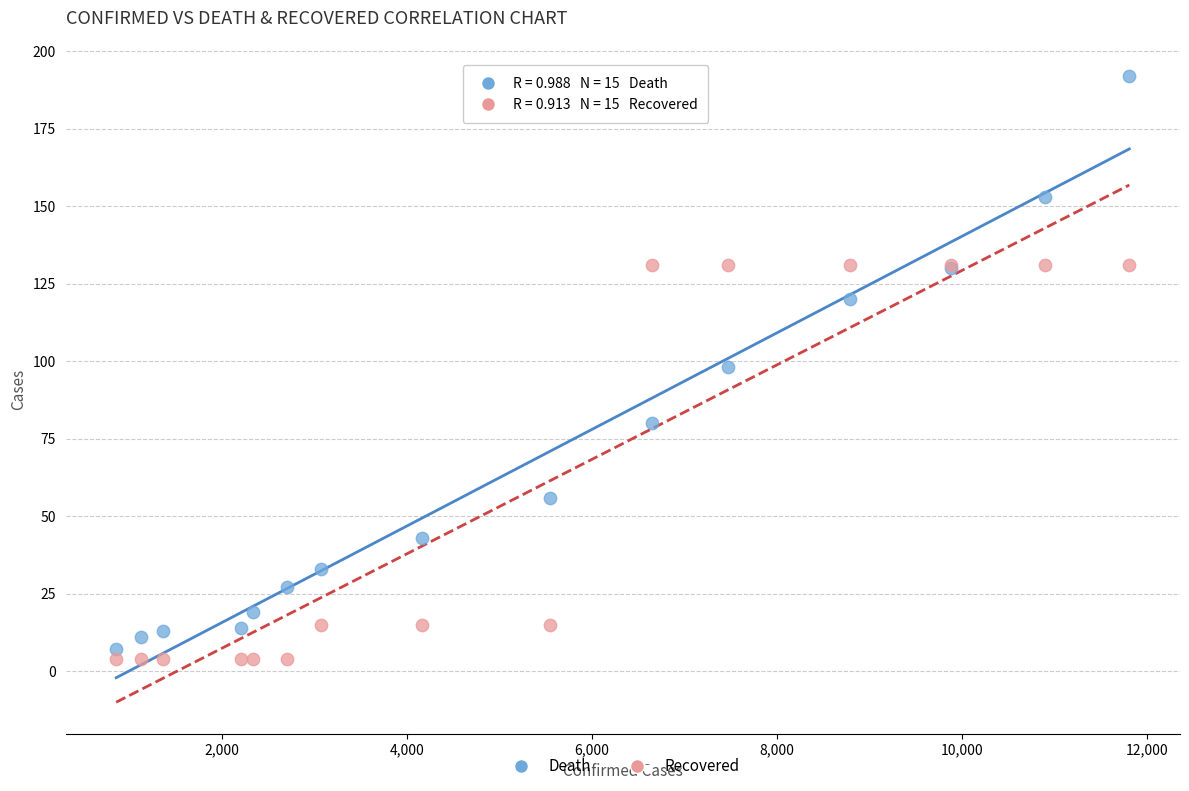

Which series has the widest spread of Y values?

Death